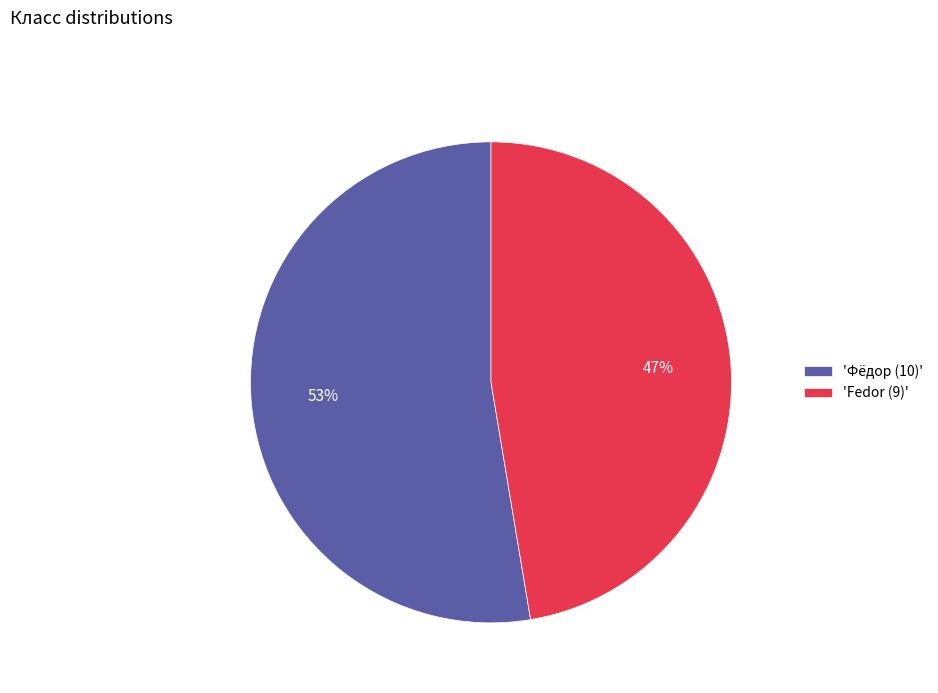

Which category has the smallest portion of the pie?

'Fedor (9)'